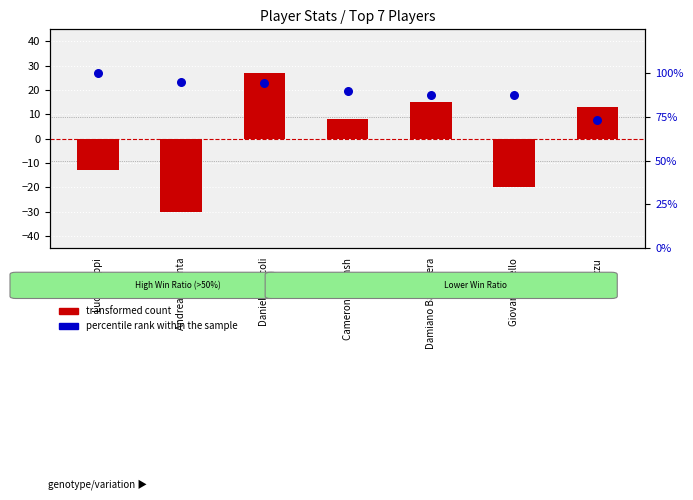

Which series contains the lowest Y value?

transformed count